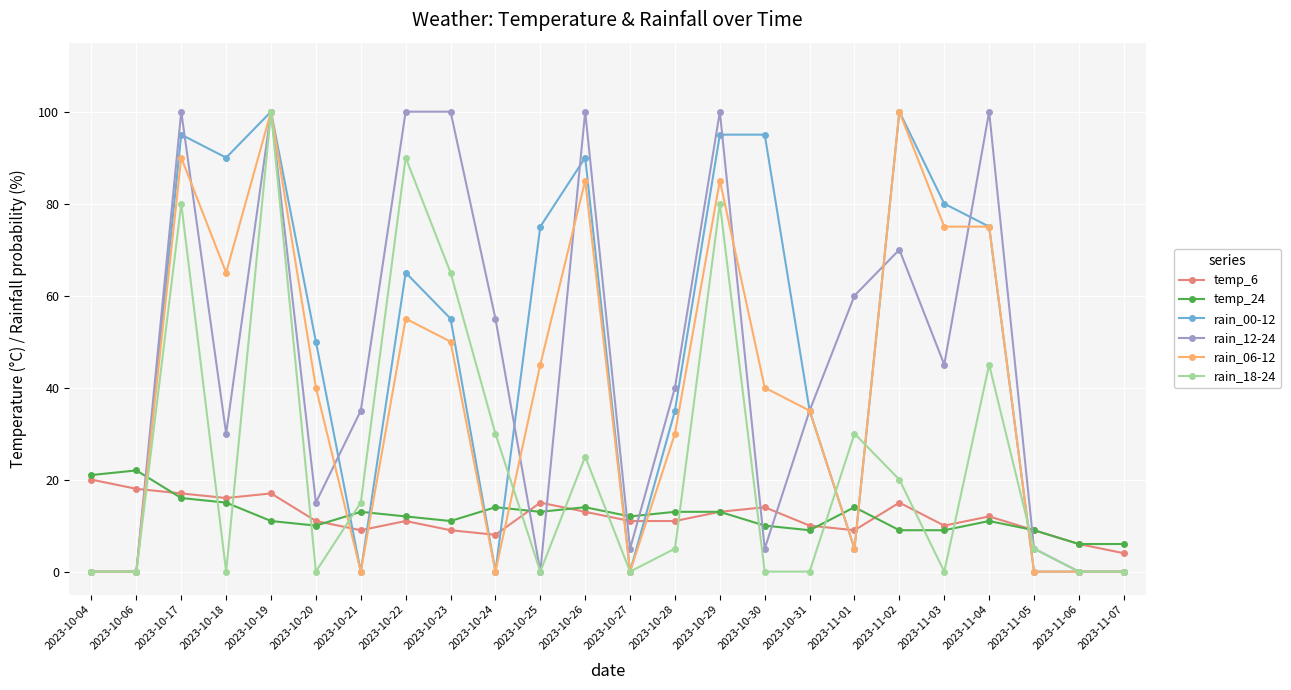

Is the value of rain_12-24 at 2023-10-29 greater than the value of rain_00-12 at 2023-11-05?

Yes